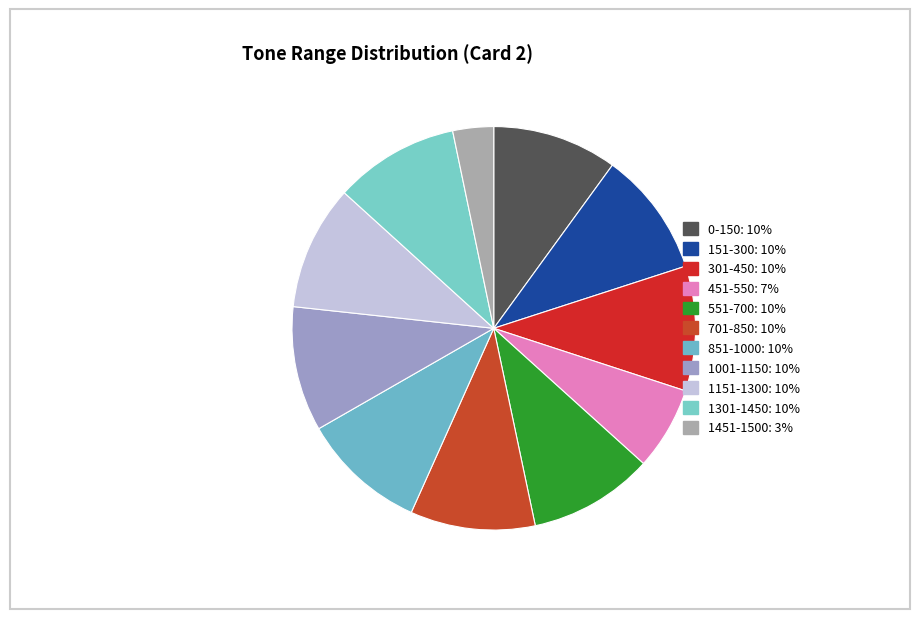

To the nearest percent, what is the difference between the largest and smallest slice percentages?

7%